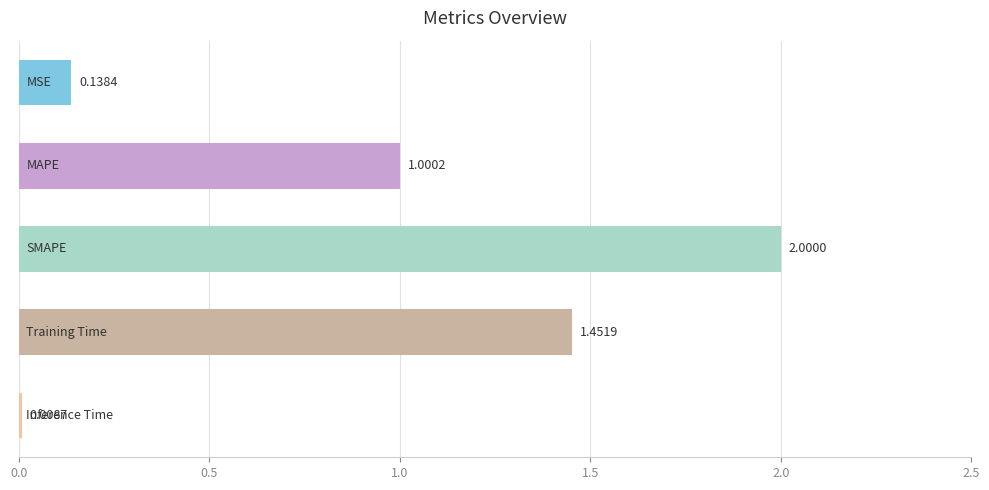

What is the sum of all values?

4.6